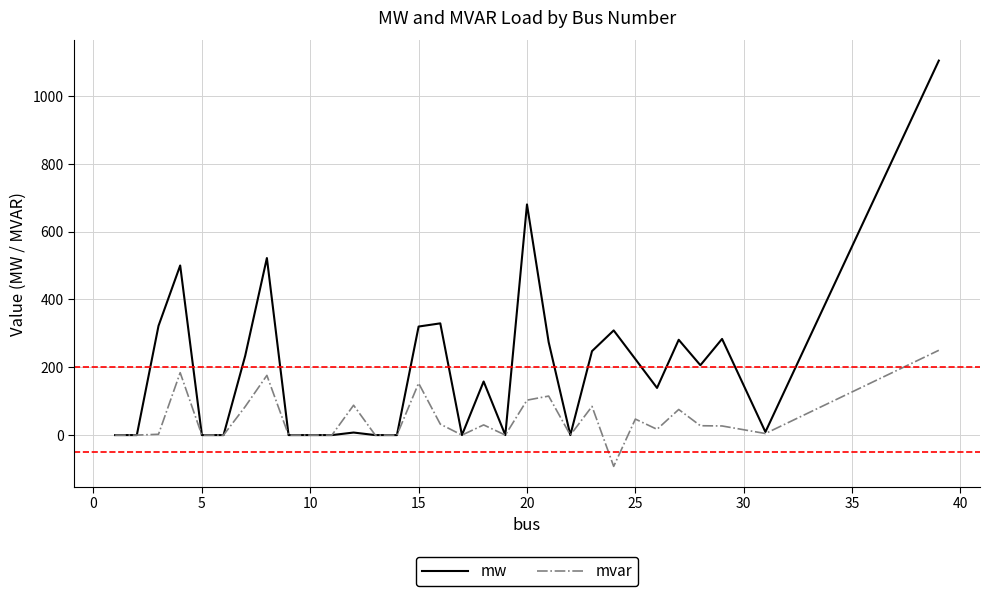

List the series in order of their peak value, lowest first.

mvar, mw